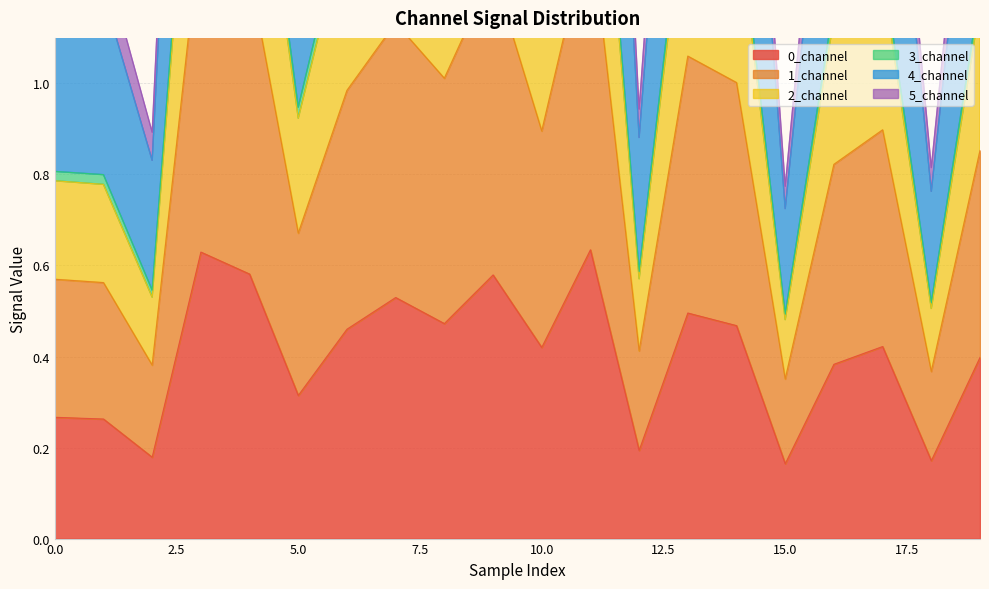

How many distinct data groups are displayed?

6